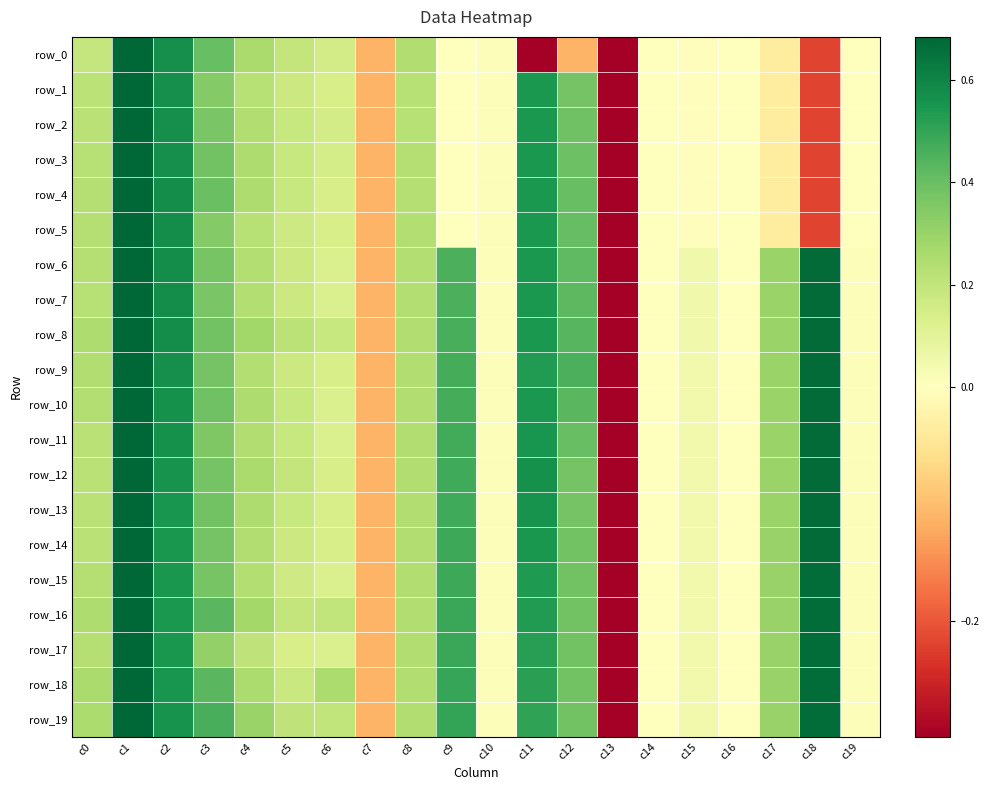

Rank the categories by row_5 value from lowest to highest.

c13, c18, c7, c17, c15, c19, c16, c14, c9, c10, c6, c5, c4, c0, c8, c3, c12, c11, c2, c1